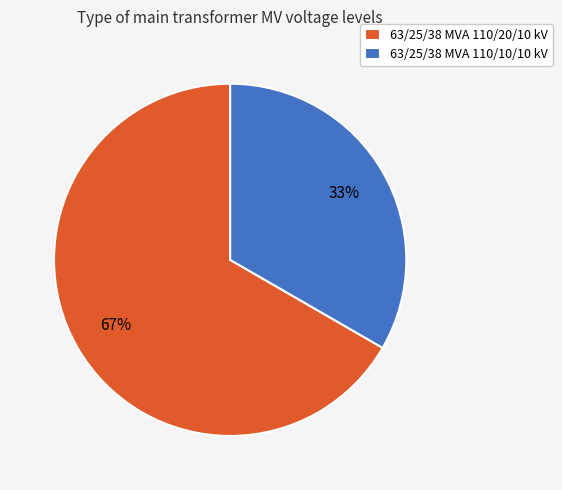

Rank the categories by value from lowest to highest.

63/25/38 MVA 110/10/10 kV, 63/25/38 MVA 110/20/10 kV